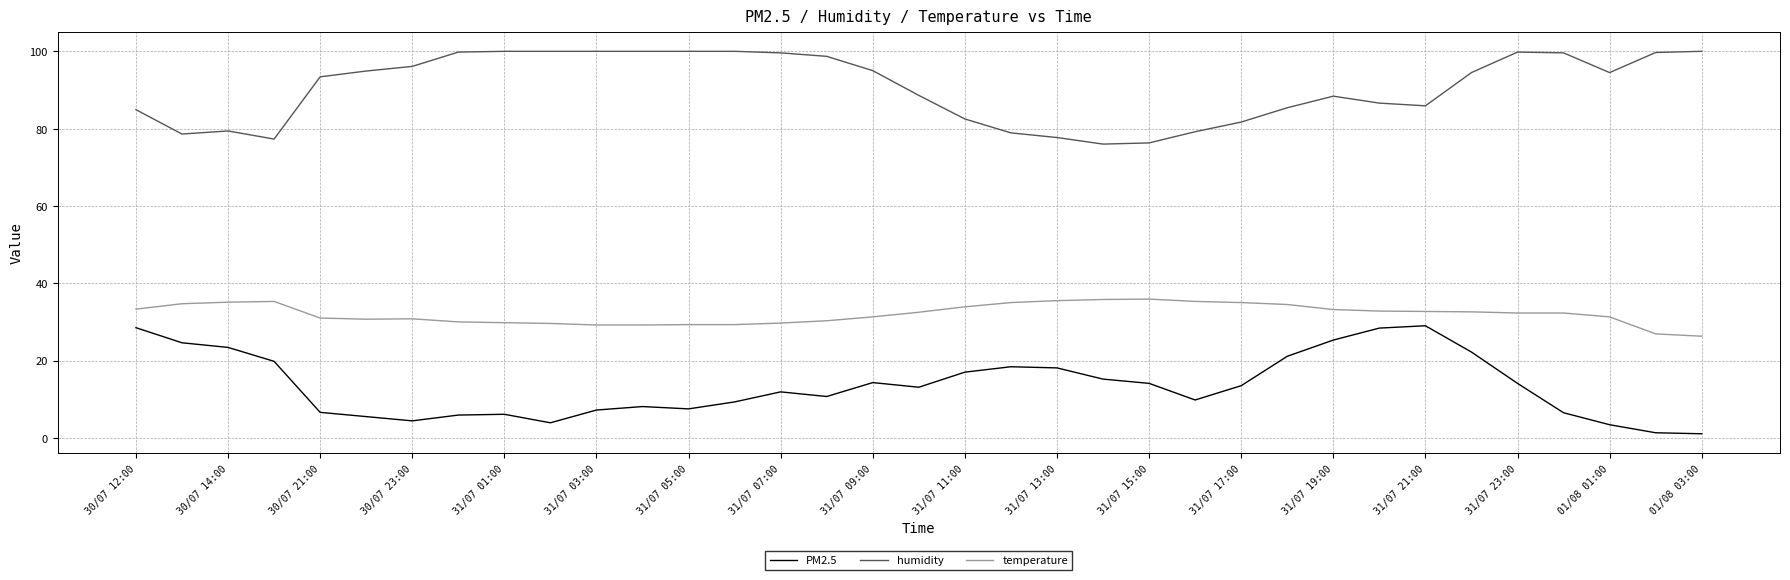

At how many categories does at least one series exceed 65?

35